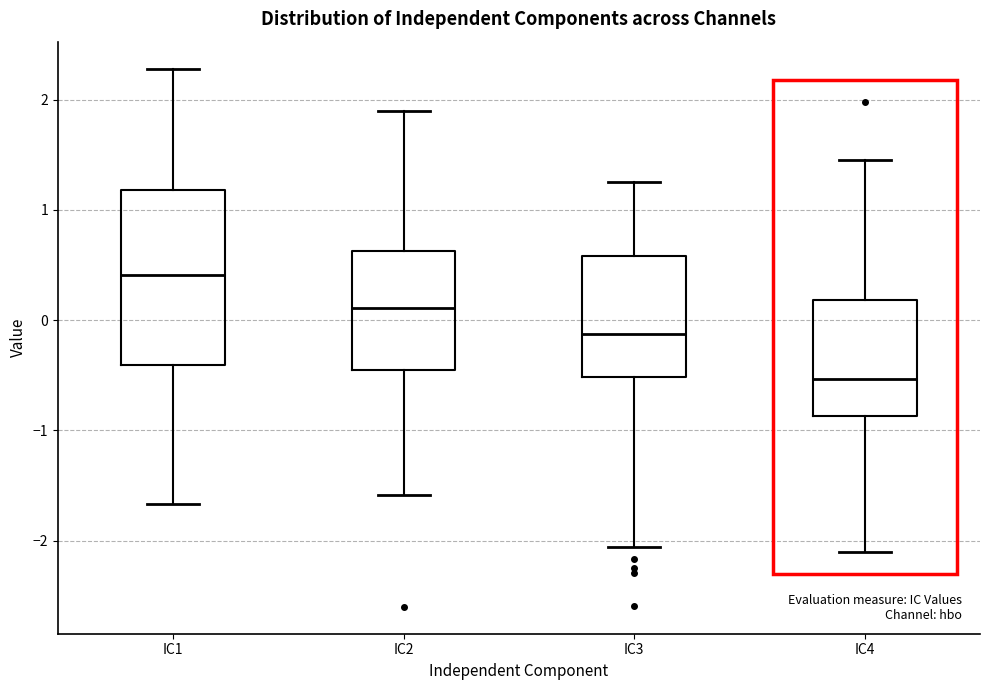

Reading left to right, transcribe this box plot: for each box, give where its median line is, the range the box spans, and where its two whiskers end, as read against the y-axis. The values are not printed on the chart, so give them approximately, as read against the axis.

IC1: median 0.4, box -0.4 to 1.2, whiskers -1.7 to 2.3
IC2: median 0.1, box -0.4 to 0.6, whiskers -1.6 to 1.9
IC3: median -0.1, box -0.5 to 0.6, whiskers -2.1 to 1.3
IC4: median -0.5, box -0.9 to 0.2, whiskers -2.1 to 1.5